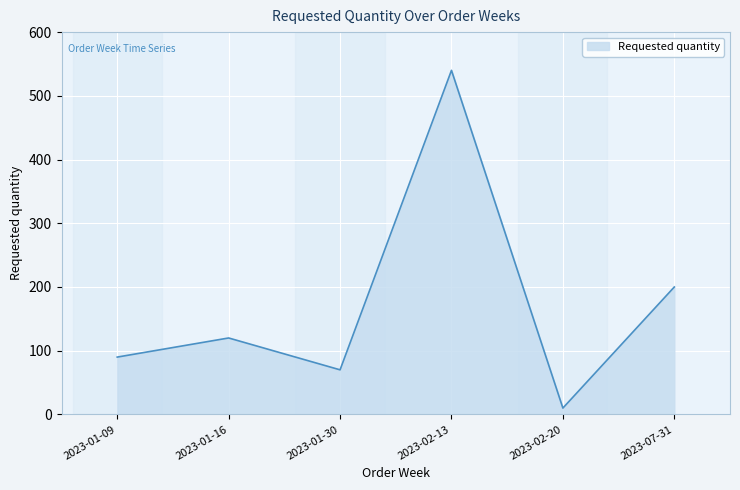

What is the greatest value displayed?

540